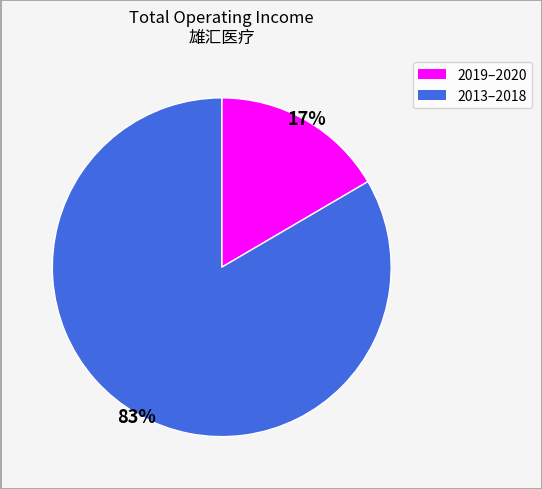

Count the number of slices in the pie.

2